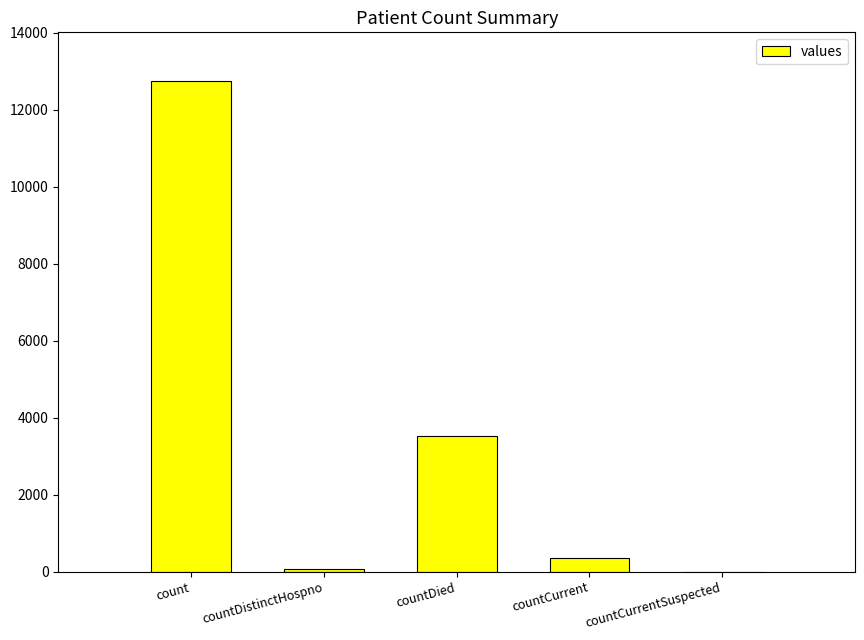

How many categories are shown in the chart?

5